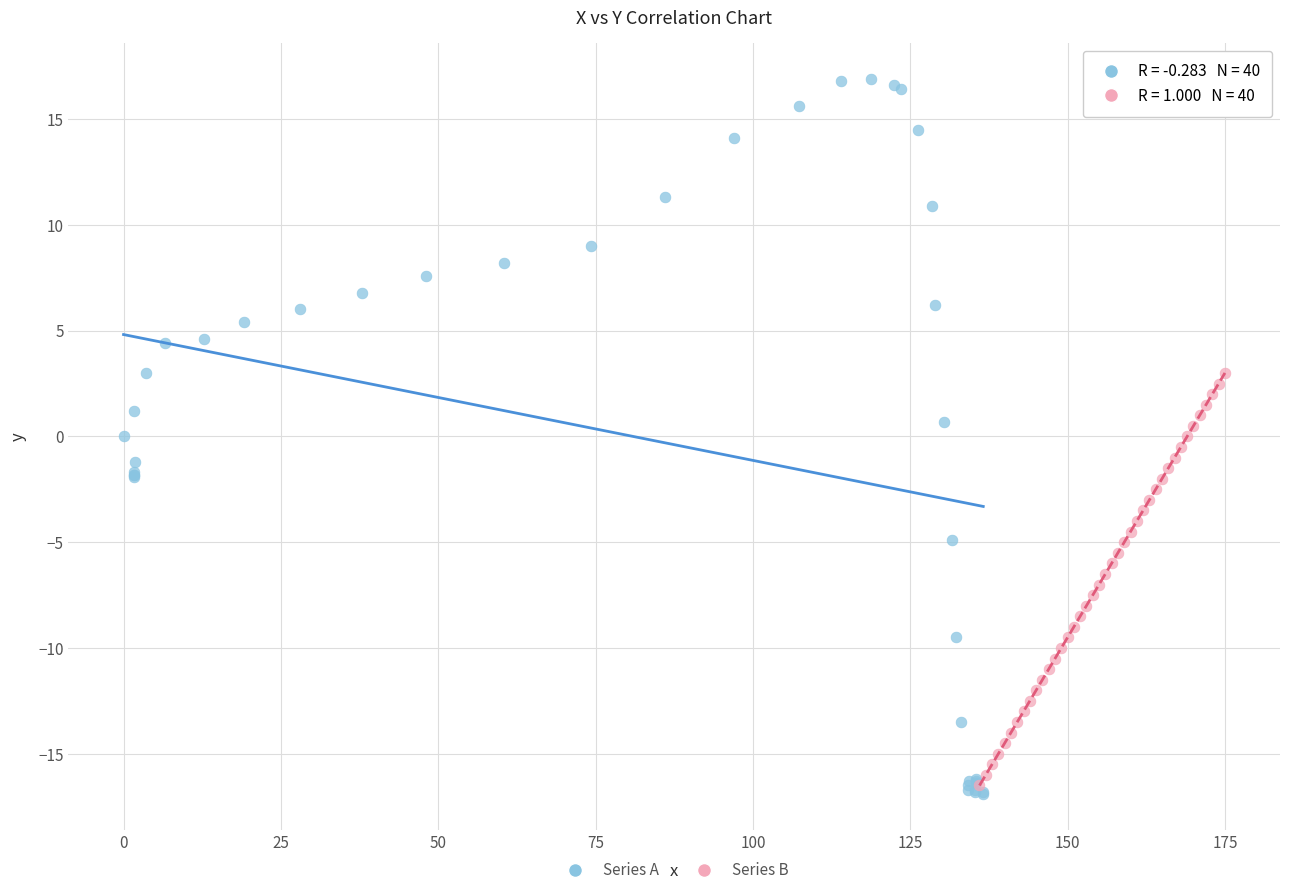

What are all the series names shown in the legend?

Series A, Series B